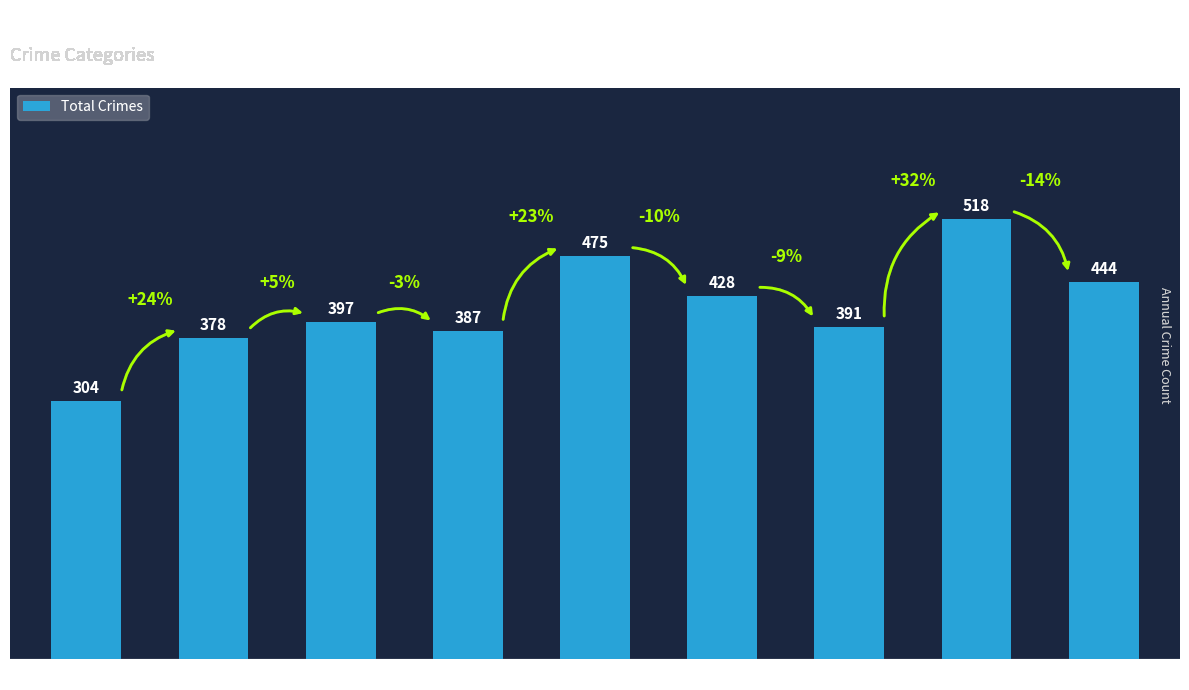

What is the difference between the maximum and minimum values?

214